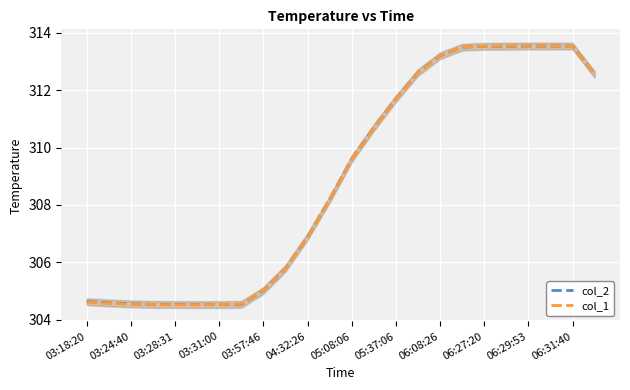

Rank the series by their maximum value, from lowest to highest.

col_2, col_1